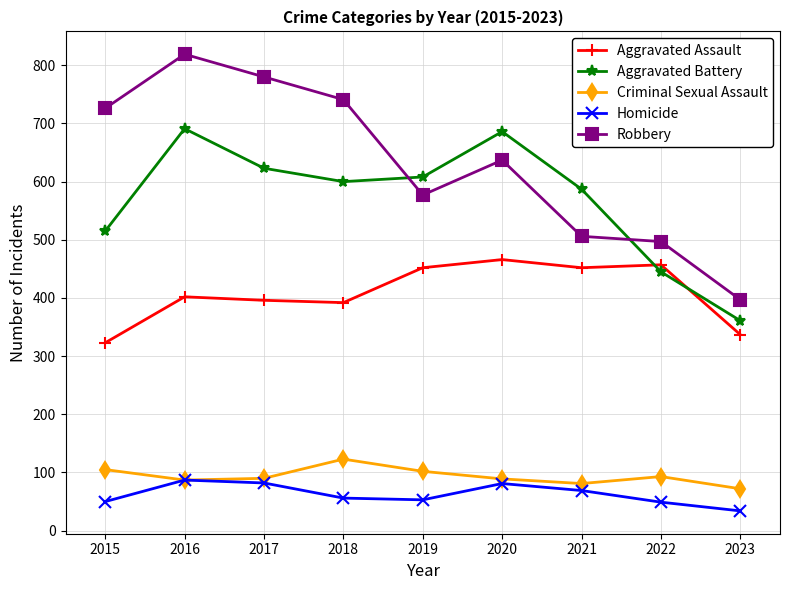

What is the difference between the maximum and minimum values in the Robbery series?

422